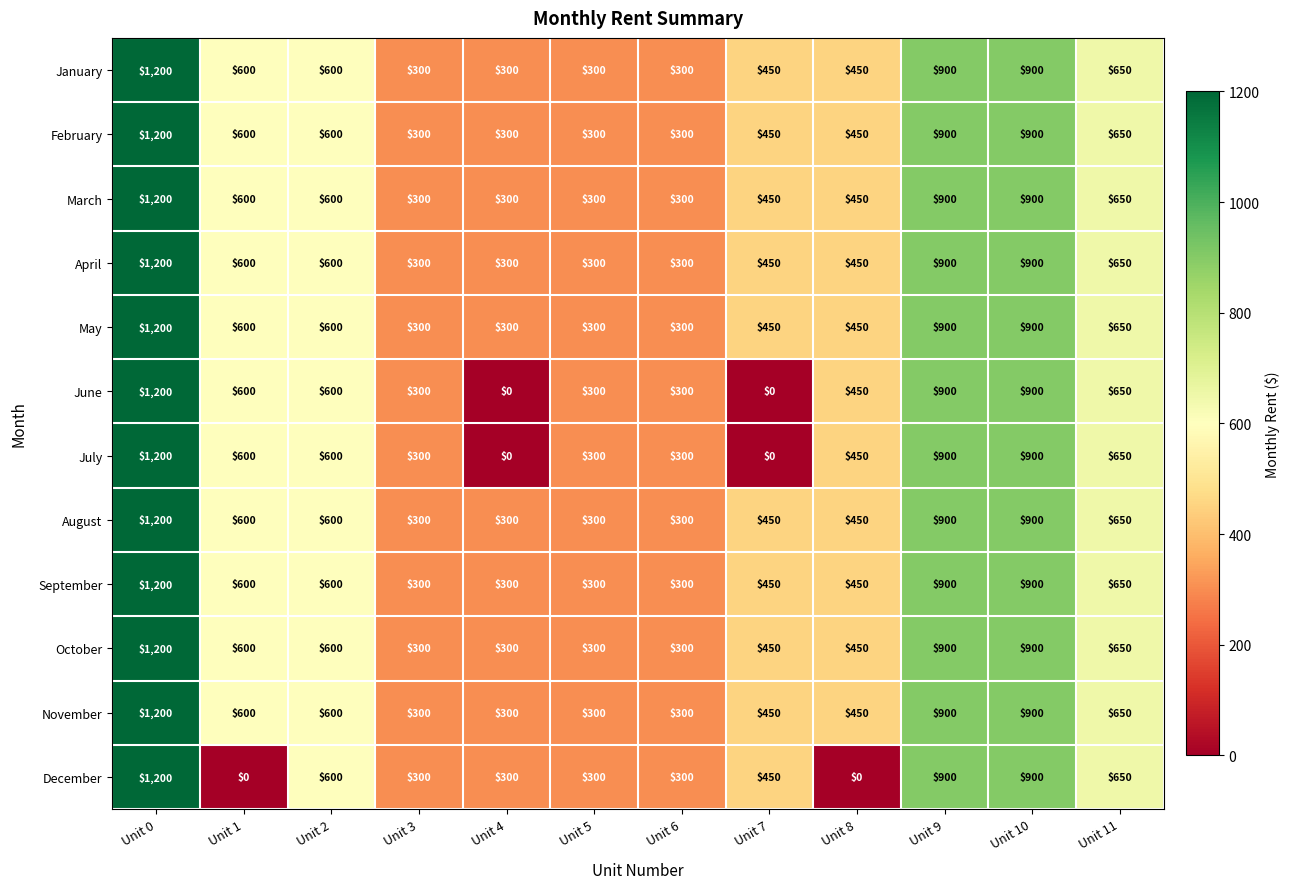

What is the difference between the April values at Unit 4 and Unit 11?

350